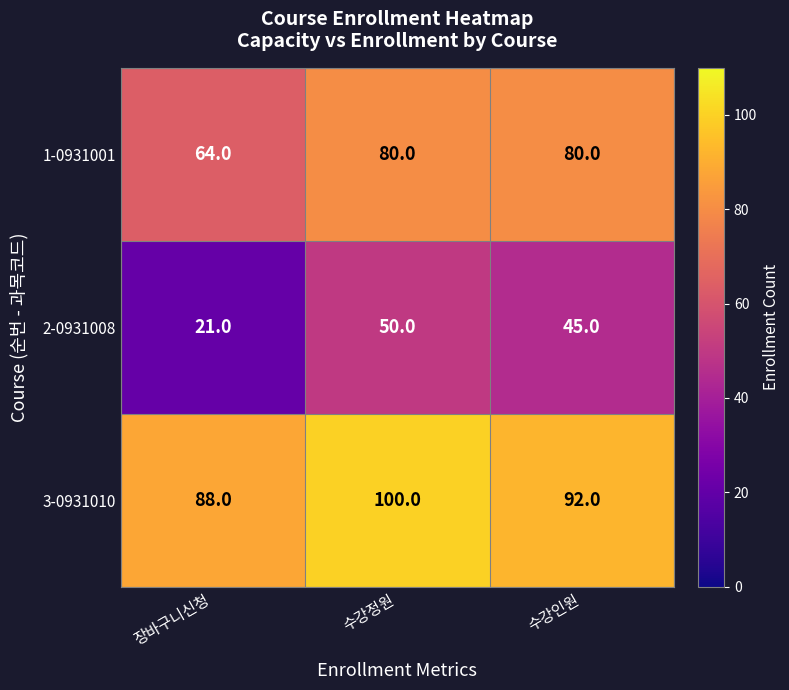

What is the approximate value of 3-0931010 at 수강정원?

100